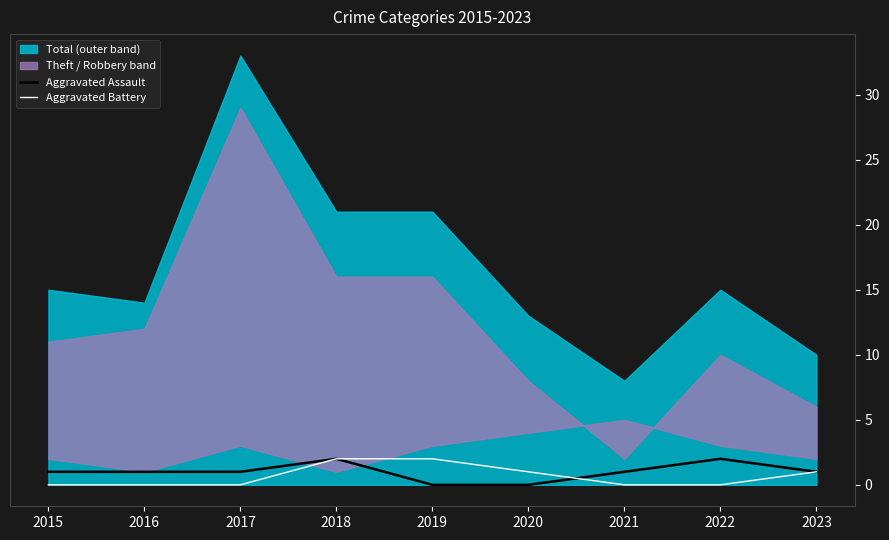

What is the approximate value of Aggravated Battery at 2018?

2